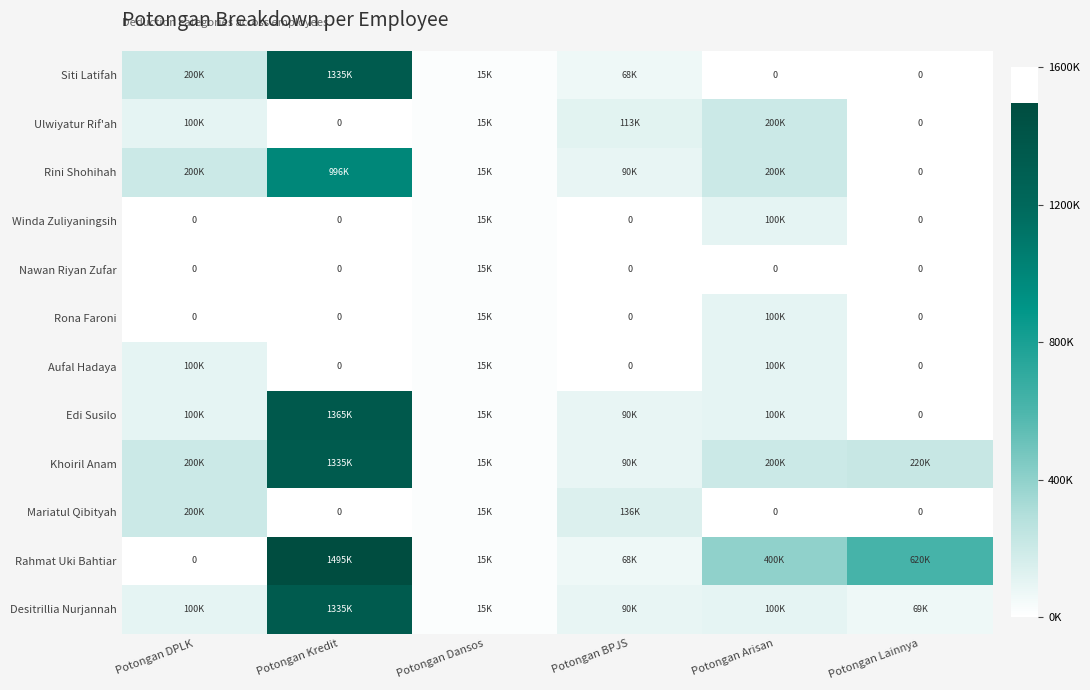

List the series in order of their peak value, highest first.

Rahmat Uki Bahtiar, Edi Susilo, Siti Latifah, Khoiril Anam, Desitrillia Nurjannah, Rini Shohihah, Ulwiyatur Rif'ah, Mariatul Qibityah, Winda Zuliyaningsih, Rona Faroni, Aufal Hadaya, Nawan Riyan Zufar